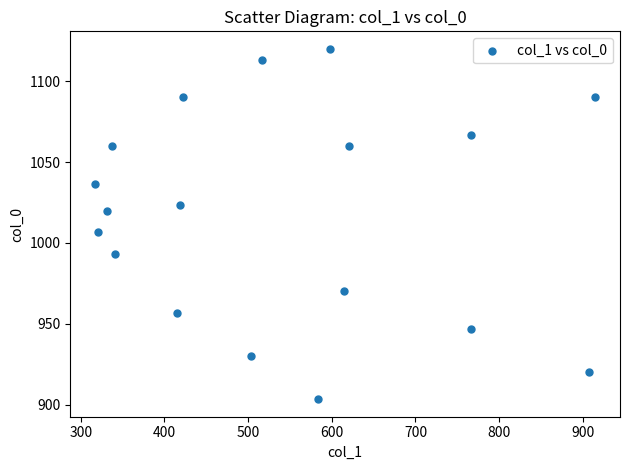

What is the range of Y values (max minus min)?

216.7